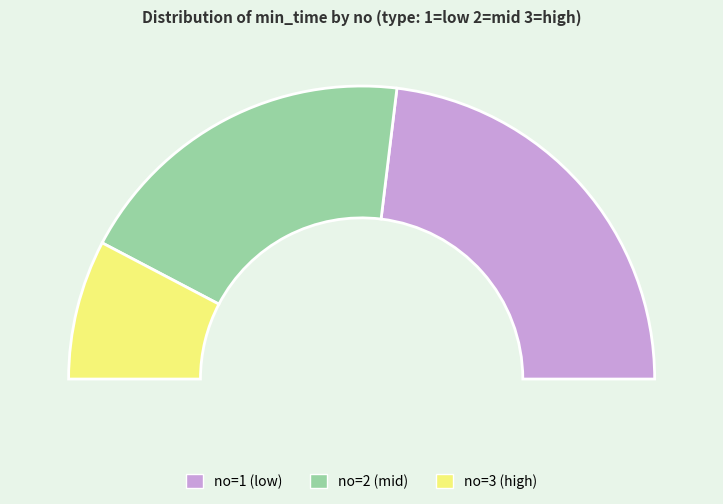

To the nearest percent, what is the difference between the largest and smallest slice percentages?

31%